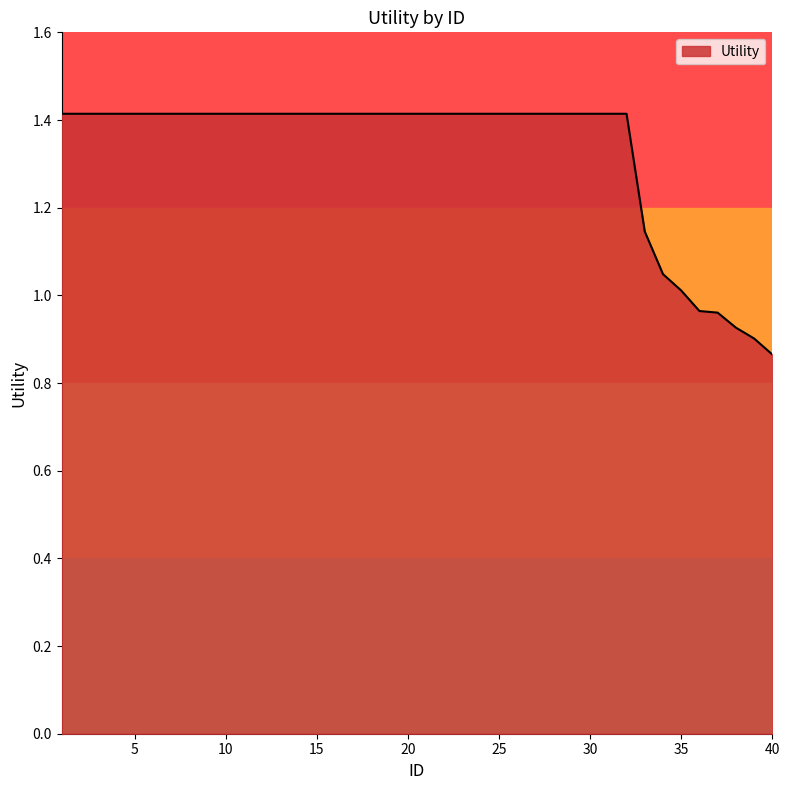

What is the difference between the maximum and minimum values?

0.5